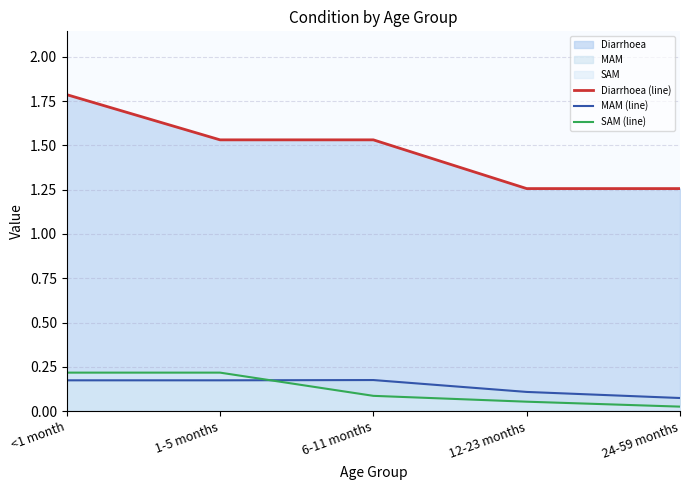

At which category does the chart reach its minimum across all series?

24-59 months